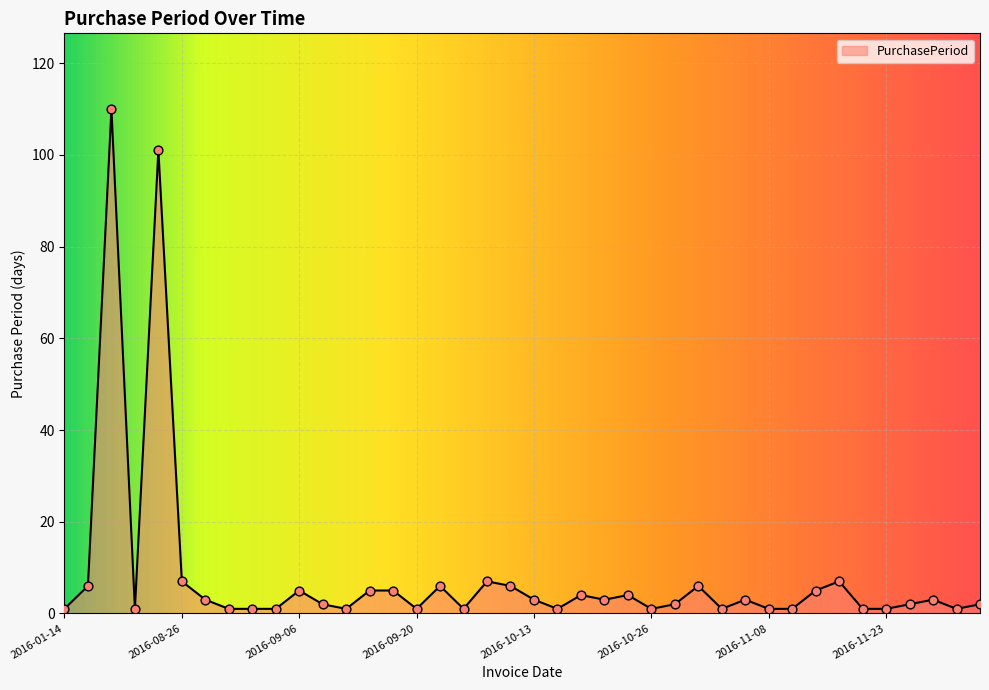

What is the difference between the maximum and minimum values?

109